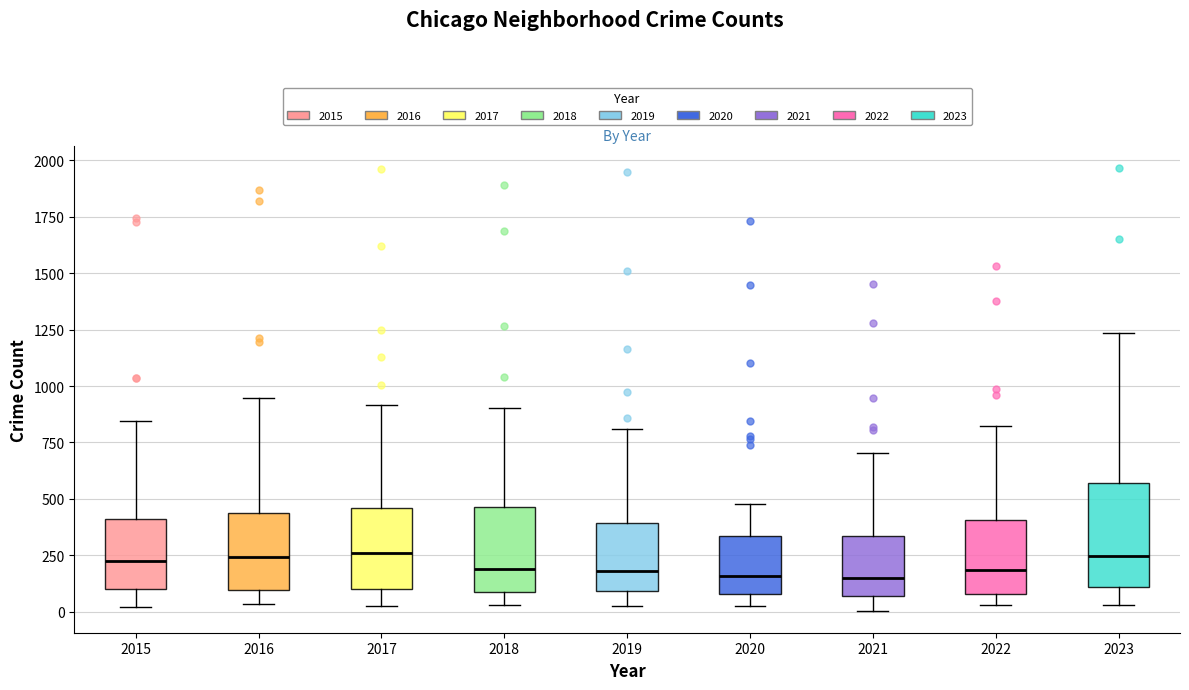

Comparing the boxes themselves (not the whiskers), which one is the tallest?

2023